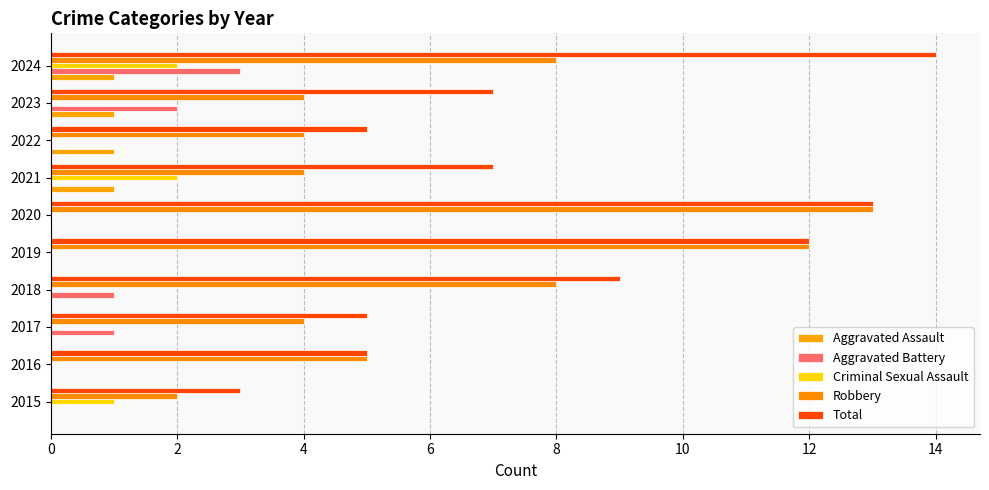

What is the difference between the second highest and minimum values in the Total series?

10